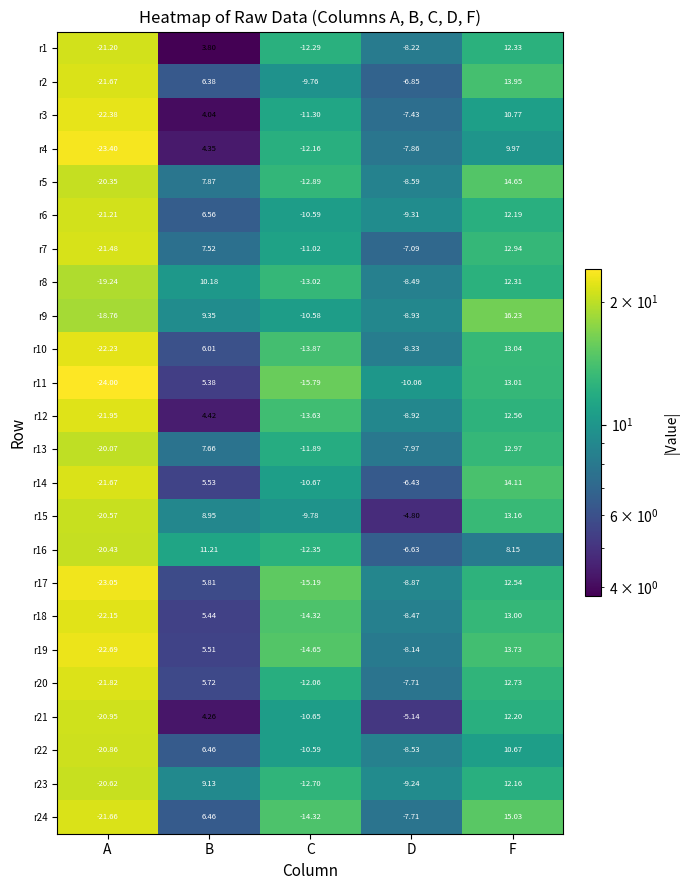

Which category has the lowest value in the r15 series?

A